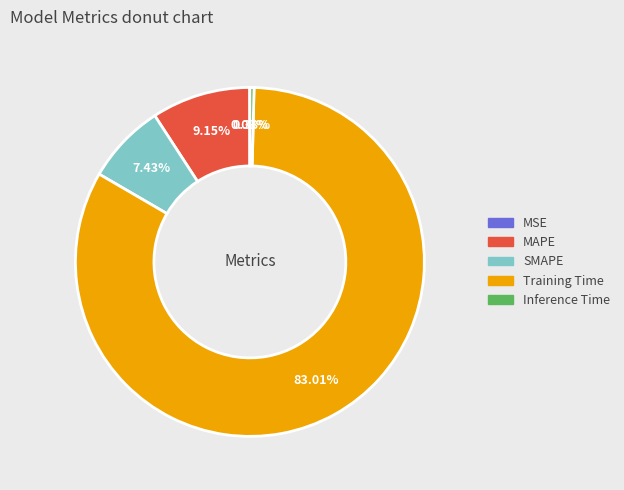

Between MAPE and Inference Time, which is larger?

MAPE